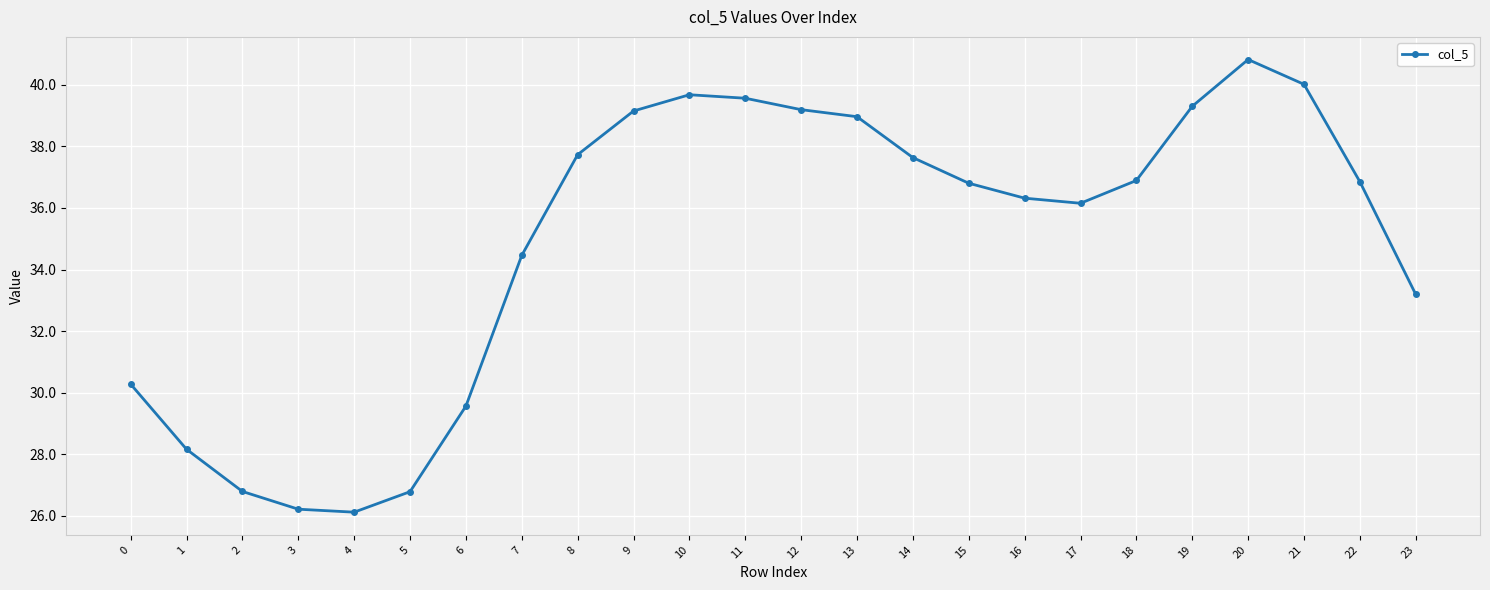

What is the sum of the values at 4 and 6?

55.7